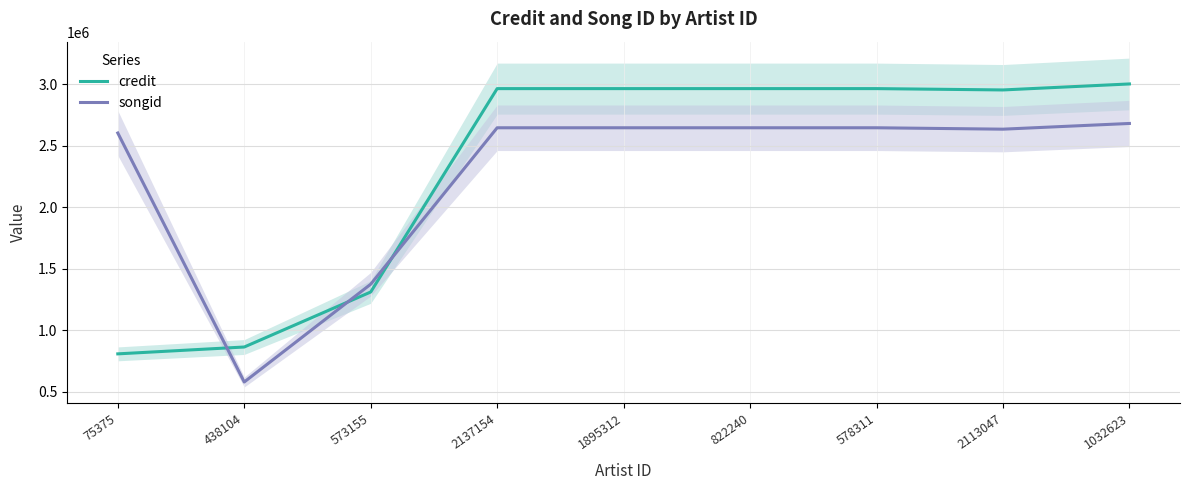

At how many categories does at least one series exceed 2579232?

7